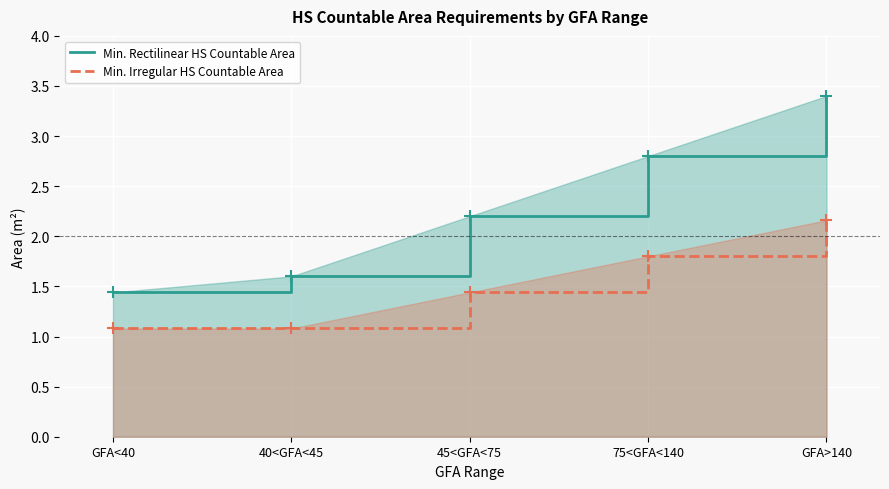

Read the Min. Rectilinear HS Countable Area value at GFA<40.

1.4